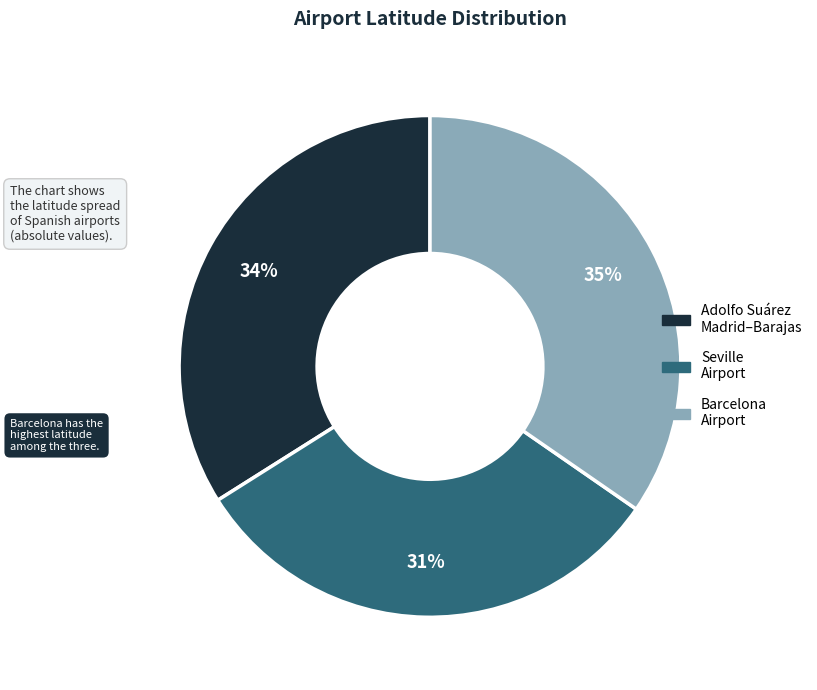

Count the number of slices in the pie.

3